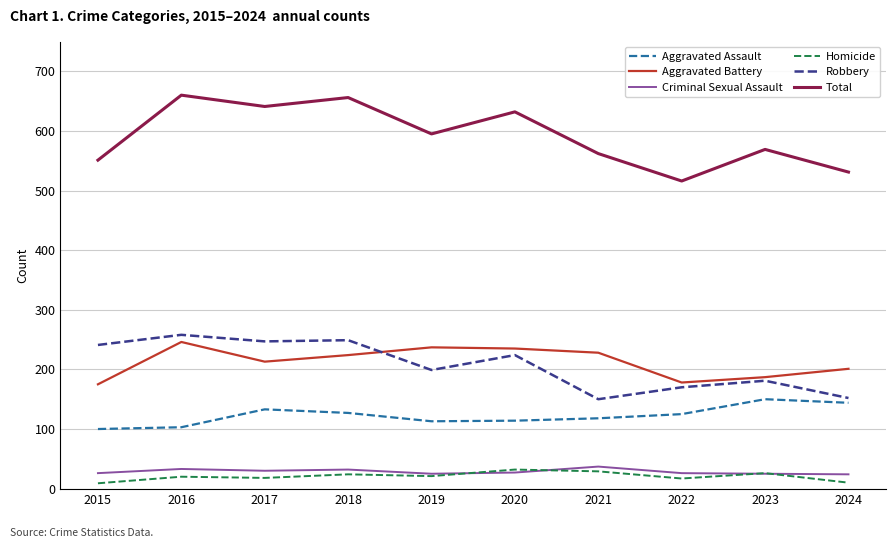

The value of Robbery at 2016 is 72. True or false?

False